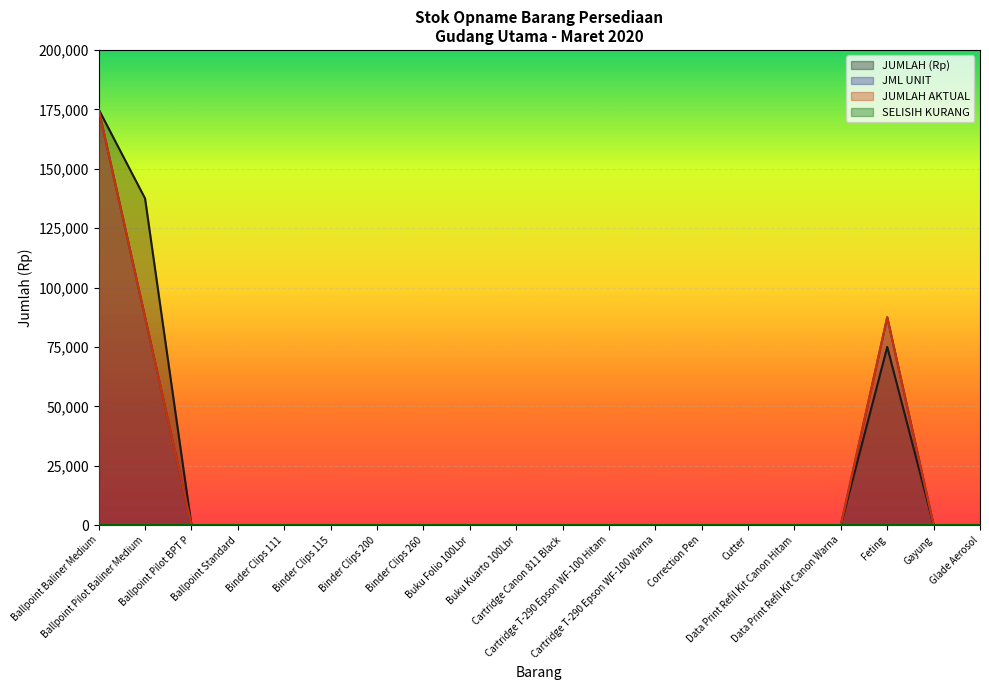

Reading left to right, extract all data points from this chart.

JUMLAH (Rp): Ballpoint Baliner Medium=175000	Ballpoint Pilot Baliner Medium=137500	Ballpoint Pilot BPT P=0	Ballpoint Standard=0	Binder Clips 111=0	Binder Clips 115=0	Binder Clips 200=0	Binder Clips 260=0	Buku Folio 100Lbr=0	Buku Kuarto 100Lbr=0	Cartridge Canon 811 Black=0	Cartridge T-290 Epson WF-100 Hitam=0	Cartridge T-290 Epson WF-100 Warna=0	Correction Pen=0	Cutter=0	Data Print Refil Kit Canon Hitam=0	Data Print Refil Kit Canon Warna=0	Feting=75000	Gayung=0	Glade Aerosol=0
JML UNIT: Ballpoint Baliner Medium=175000	Ballpoint Pilot Baliner Medium=87500	Ballpoint Pilot BPT P=0	Ballpoint Standard=0	Binder Clips 111=0	Binder Clips 115=0	Binder Clips 200=0	Binder Clips 260=0	Buku Folio 100Lbr=0	Buku Kuarto 100Lbr=0	Cartridge Canon 811 Black=0	Cartridge T-290 Epson WF-100 Hitam=0	Cartridge T-290 Epson WF-100 Warna=0	Correction Pen=0	Cutter=0	Data Print Refil Kit Canon Hitam=0	Data Print Refil Kit Canon Warna=0	Feting=87500	Gayung=0	Glade Aerosol=0
JUMLAH AKTUAL: Ballpoint Baliner Medium=175000	Ballpoint Pilot Baliner Medium=87500	Ballpoint Pilot BPT P=0	Ballpoint Standard=0	Binder Clips 111=0	Binder Clips 115=0	Binder Clips 200=0	Binder Clips 260=0	Buku Folio 100Lbr=0	Buku Kuarto 100Lbr=0	Cartridge Canon 811 Black=0	Cartridge T-290 Epson WF-100 Hitam=0	Cartridge T-290 Epson WF-100 Warna=0	Correction Pen=0	Cutter=0	Data Print Refil Kit Canon Hitam=0	Data Print Refil Kit Canon Warna=0	Feting=87500	Gayung=0	Glade Aerosol=0